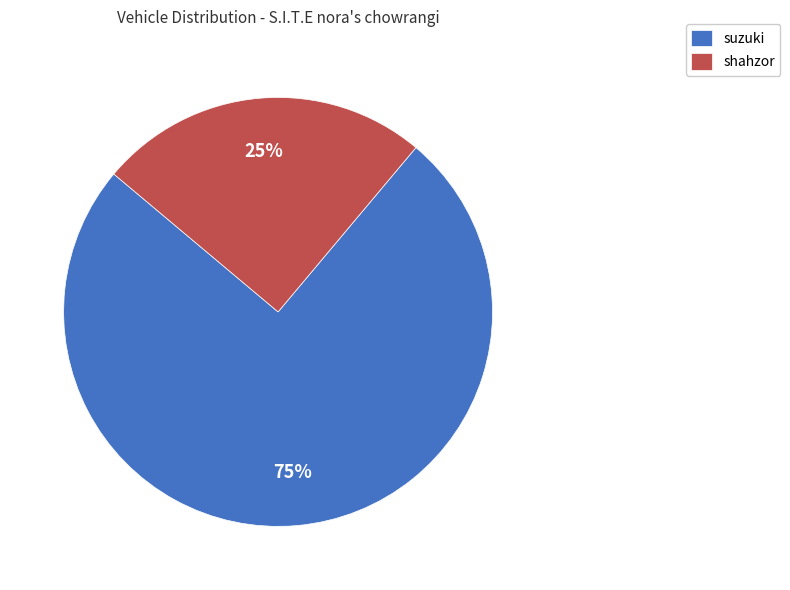

Is the sum of suzuki and shahzor greater than half?

Yes